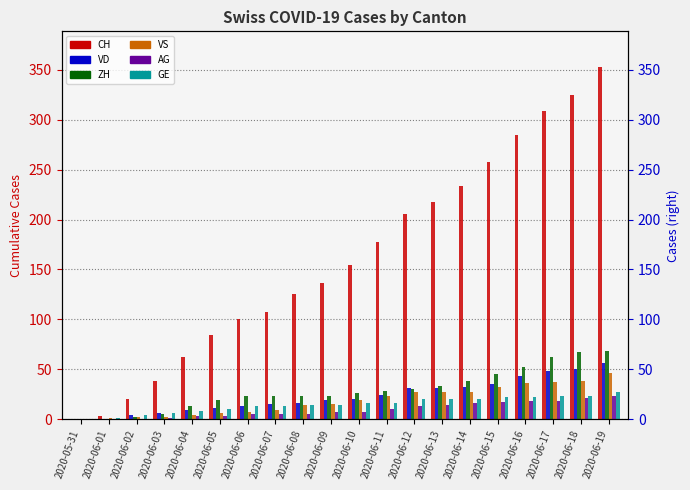

How many bars are there in each group?

6